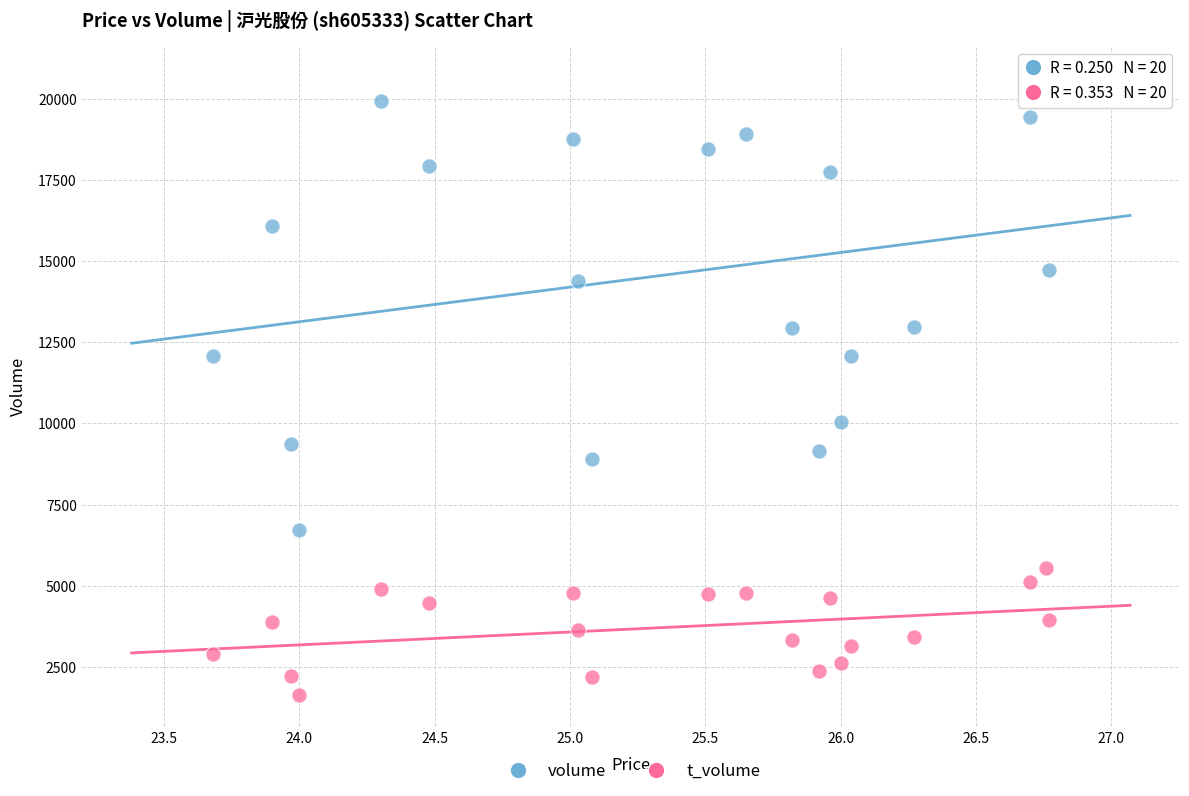

Which series contains the highest Y value?

volume